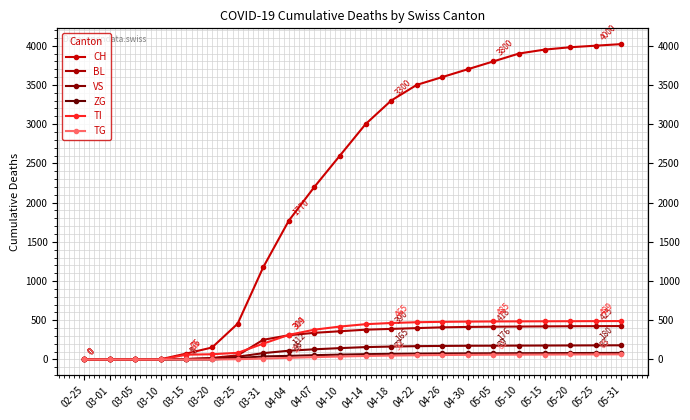

Which series has the largest total across all categories?

CH